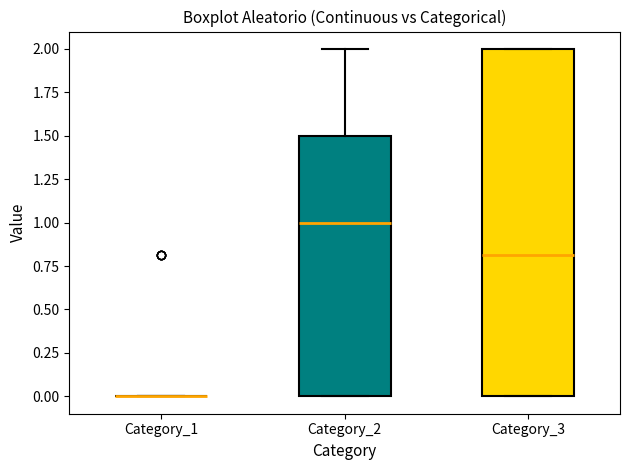

Reading left to right, transcribe this box plot: for each box, give where its median line is, the range the box spans, and where its two whiskers end, as read against the y-axis. The values are not printed on the chart, so give them approximately, as read against the axis.

Category_1: box collapsed to a line at 0.0, whiskers 0.0 to 0.0
Category_2: median 1.0, box 0.0 to 1.5, whiskers 0.0 to 2.0
Category_3: median 0.8, box 0.0 to 2.0, whiskers 0.0 to 2.0